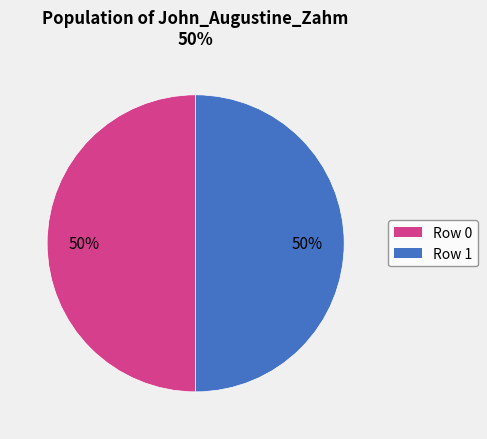

To the nearest percent, what is the average slice percentage?

50%